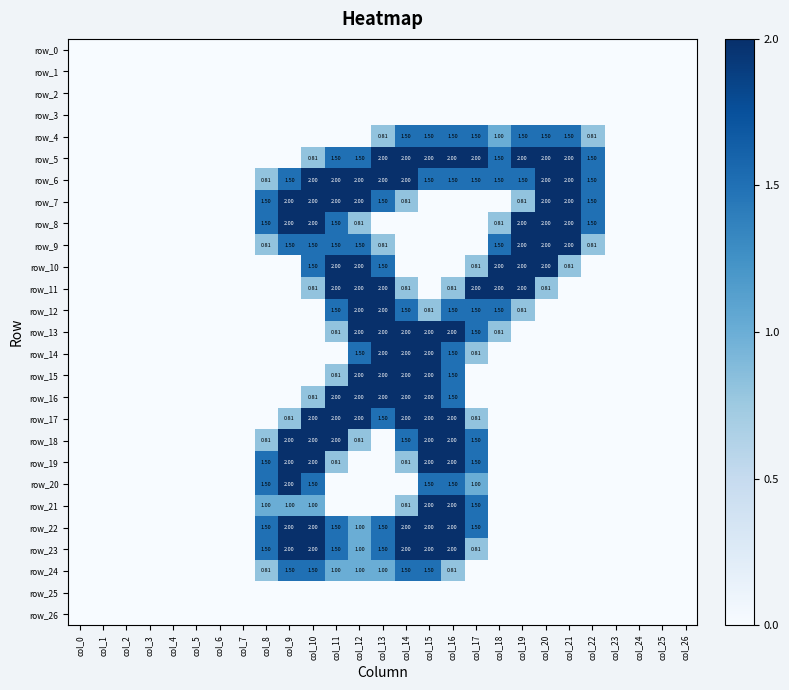

How many series are shown in this chart?

27